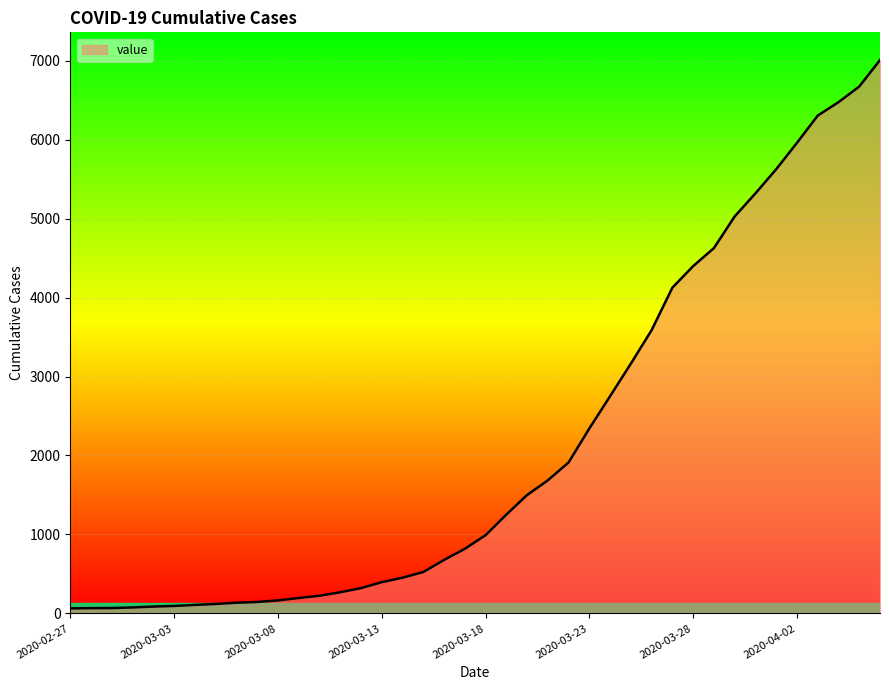

How many lines are shown in the chart?

1